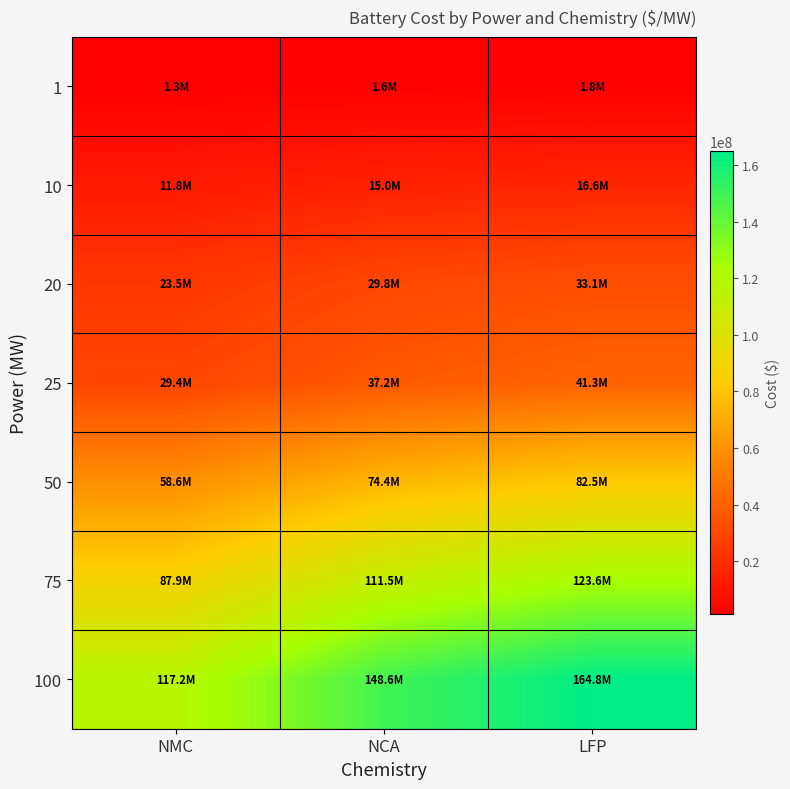

Reading left to right, what are all the values shown in this chart?

1: NMC=1268044.3	NCA=1592726.9	LFP=1764179.3
10: NMC=11819068.0	NCA=14967277.4	LFP=16588397.5
20: NMC=23526190.0	NCA=29821291.1	LFP=33058722.7
25: NMC=29378712.8	NCA=37247116.7	LFP=41292270.2
50: NMC=58644911.1	NCA=74380169.0	LFP=82468868.2
75: NMC=87909014.0	NCA=111510527.4	LFP=123641977.5
100: NMC=117174957.0	NCA=148643269.4	LFP=164818104.8